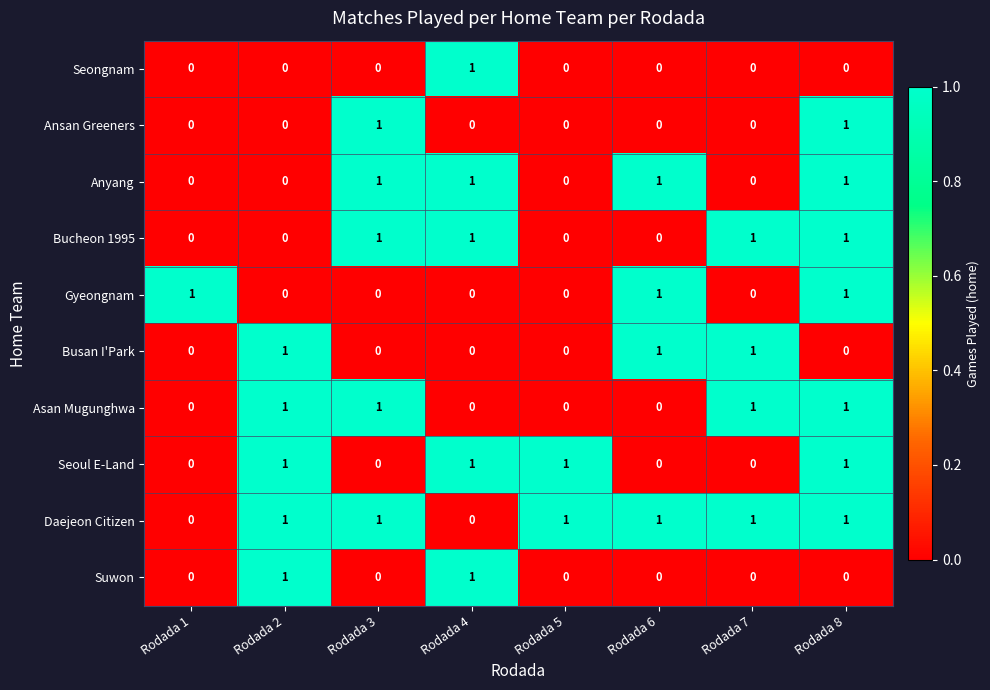

What is the sum of all Gyeongnam values?

3